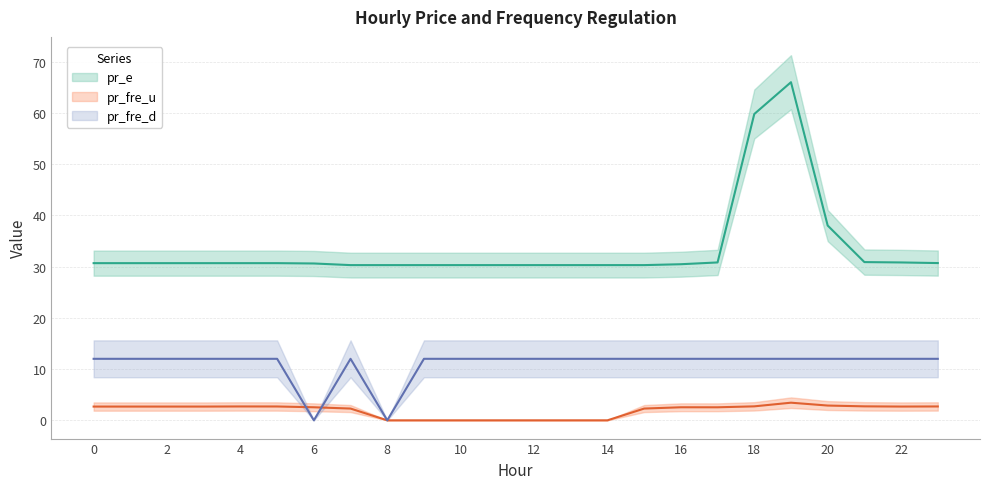

Which series has the largest range (max minus min)?

pr_e